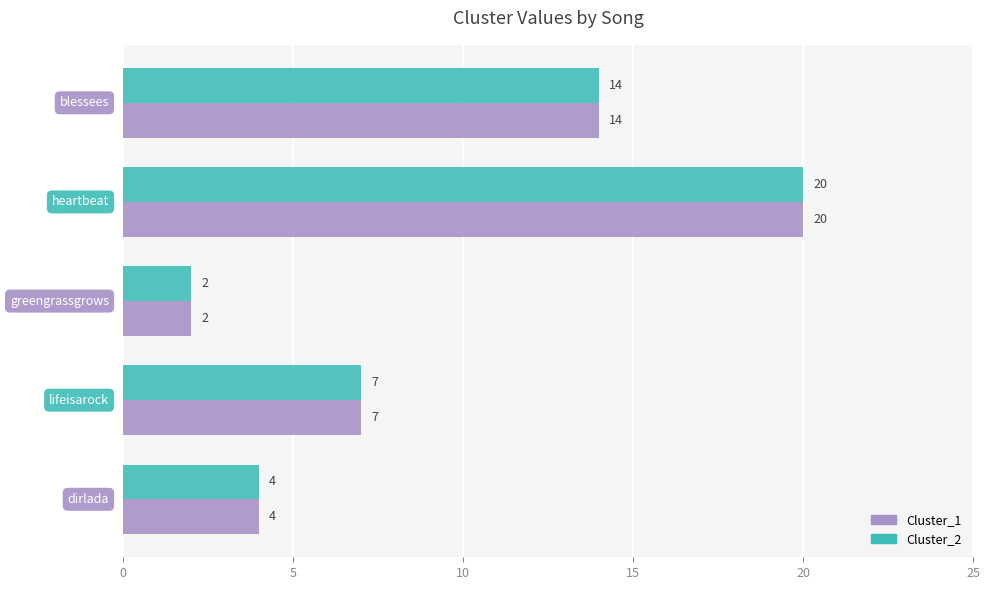

What is the greatest value displayed?

20